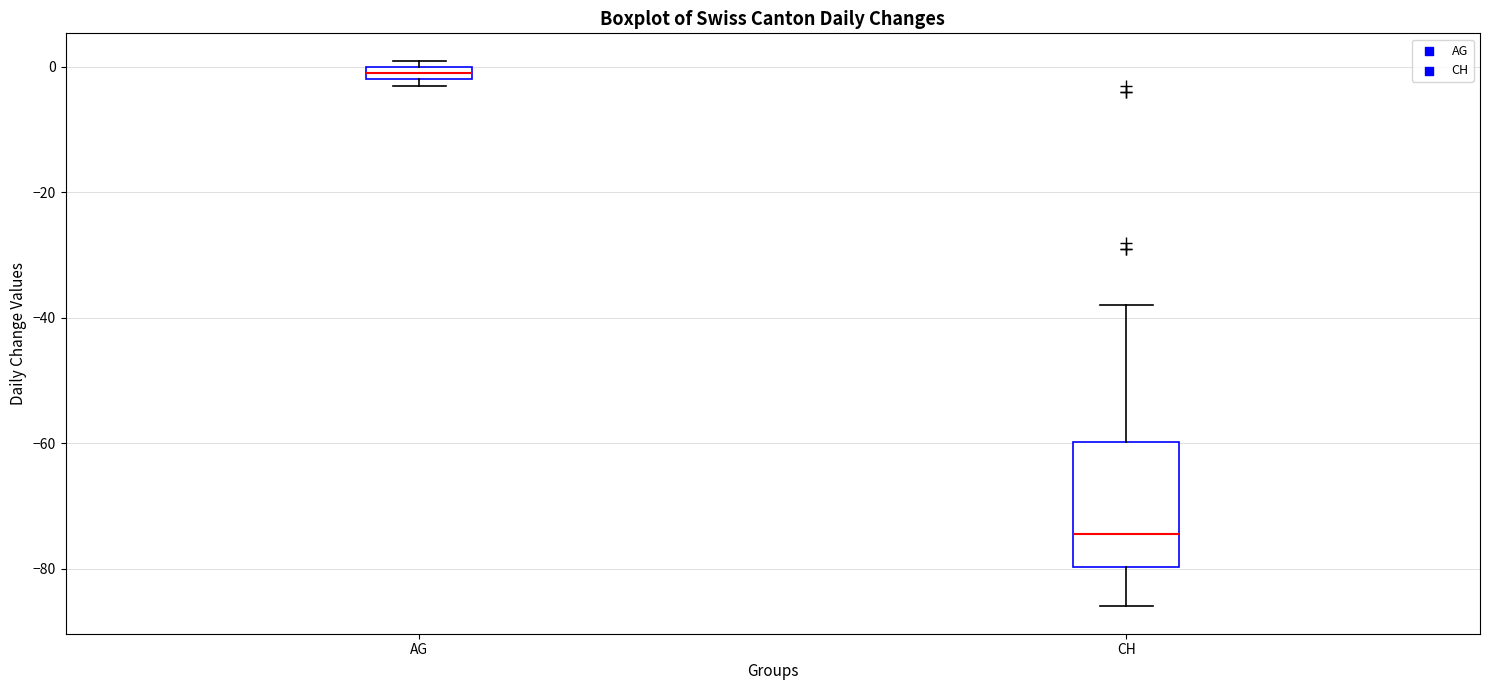

Where is the upper edge of the box for AG on the y-axis? The values are not printed on the chart, so give them approximately, as read against the axis.

0